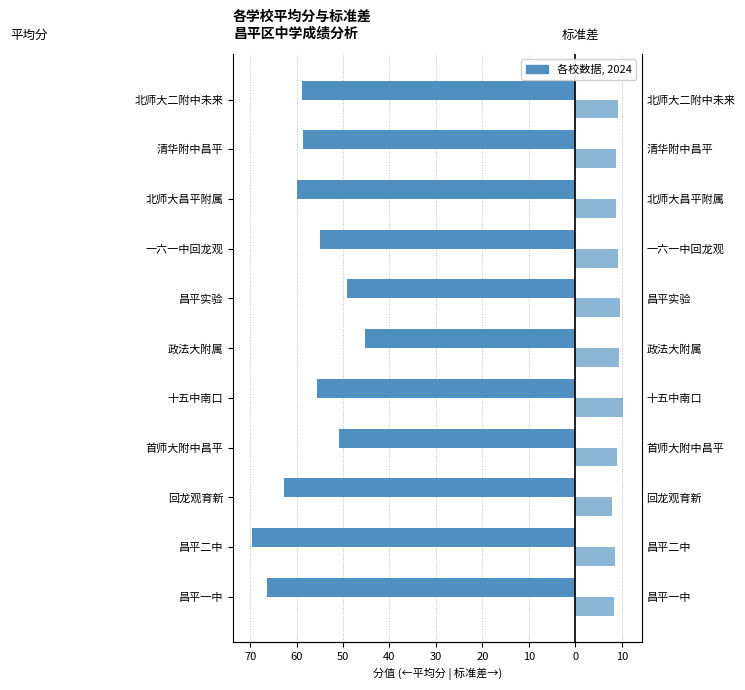

What is the average value of the 标准差 series?

9.0